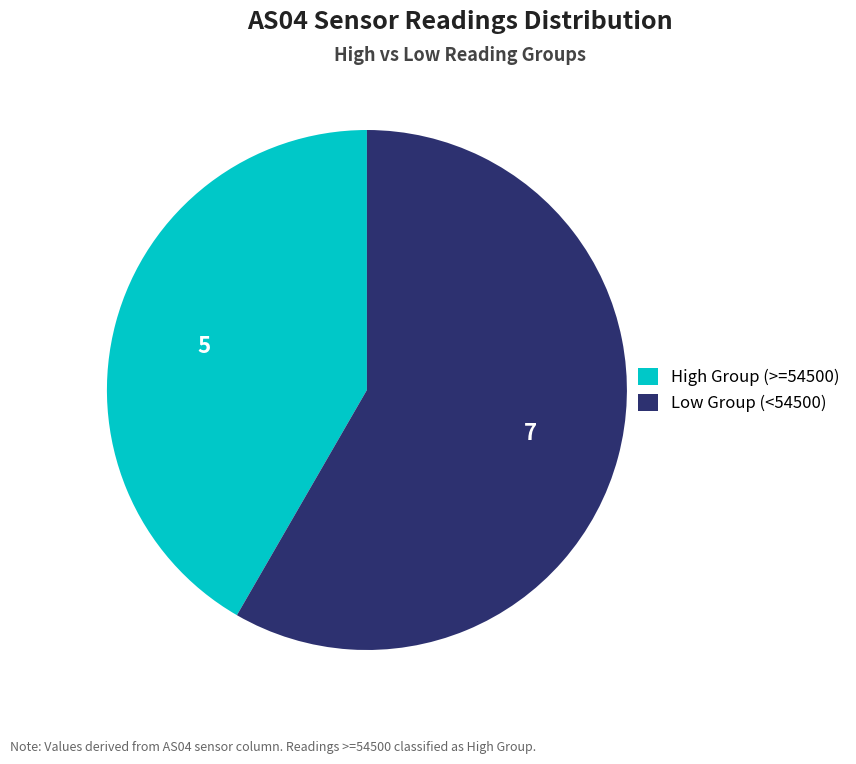

Is the sum of Low Group (<54500) and High Group (>=54500) greater than half?

Yes